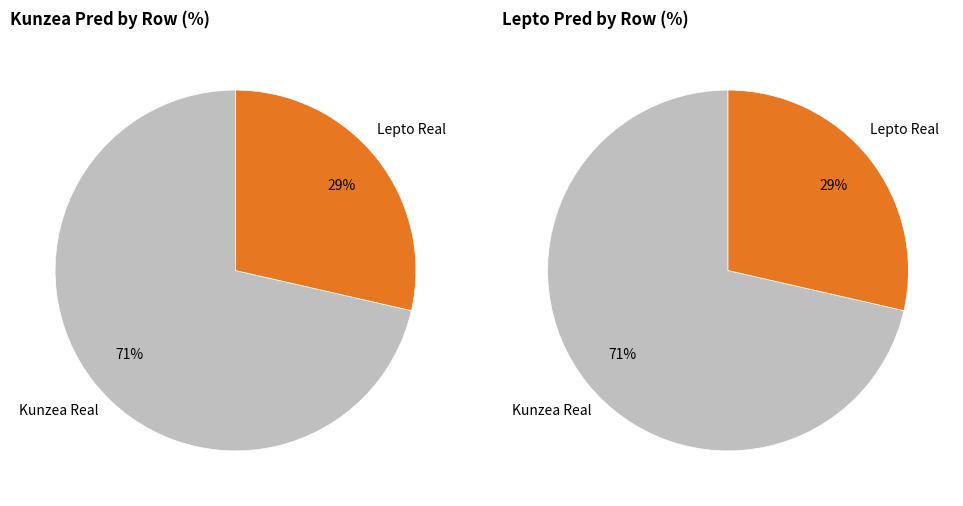

To the nearest percent, what portion does Lepto Real represent?

29%